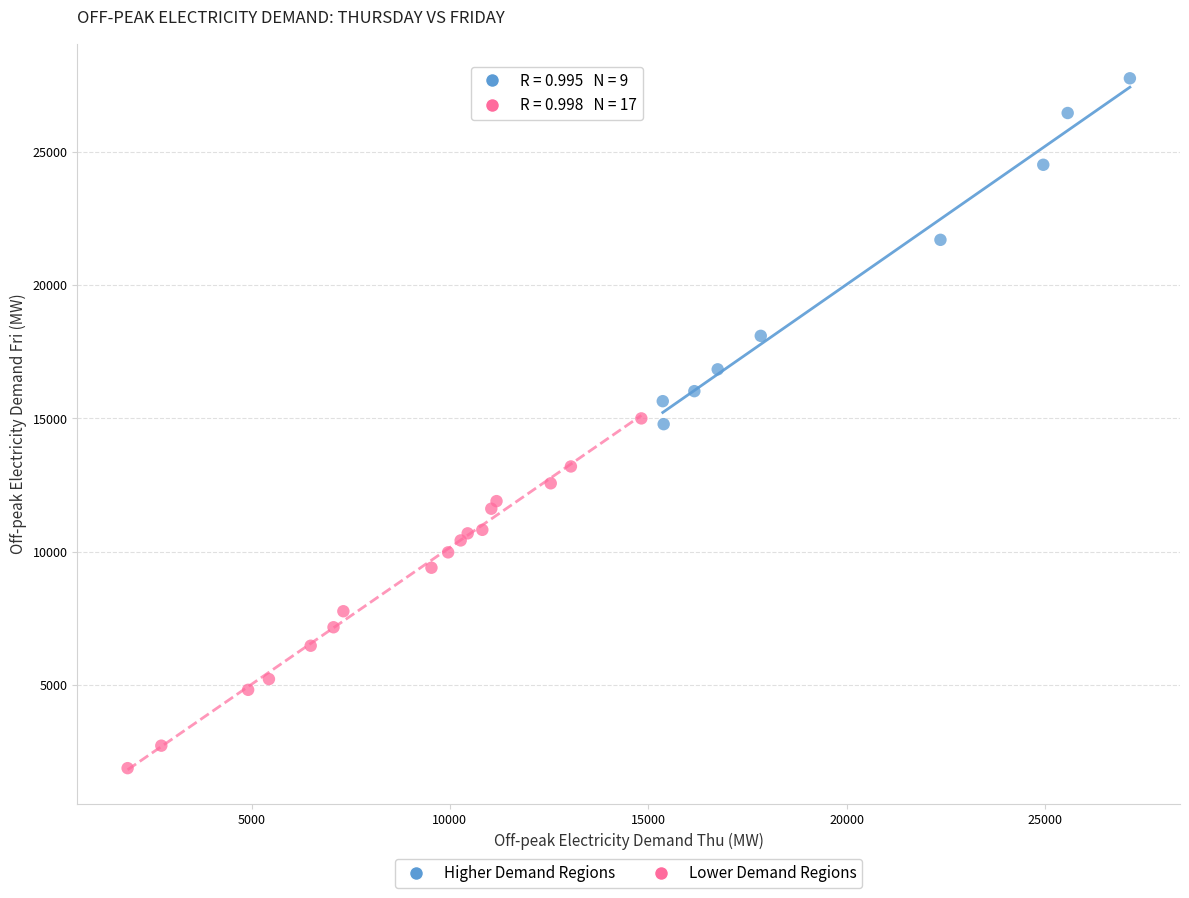

Which series reaches the maximum Y coordinate?

Higher Demand Regions